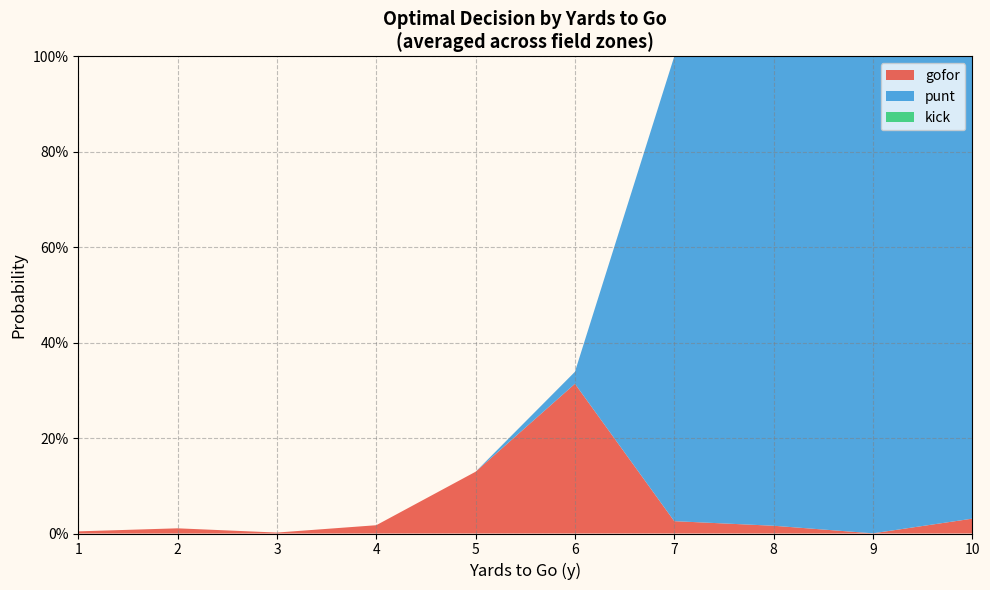

Does the chart have visible grid lines?

Yes